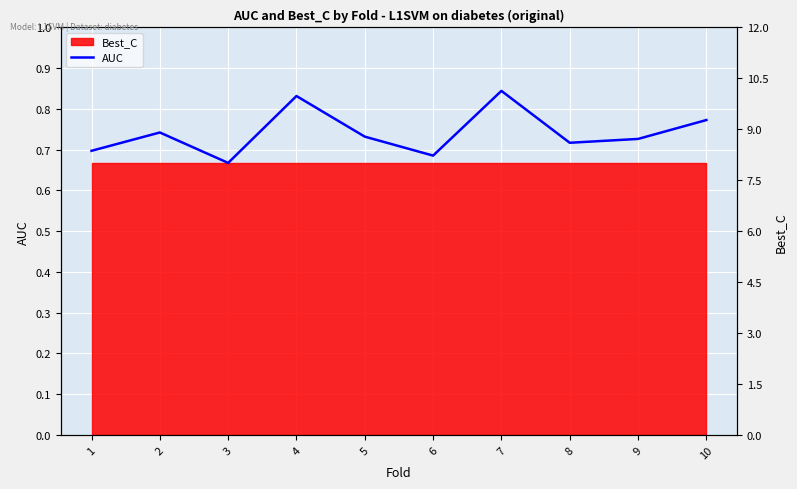

What is the approximate value at 9?

0.7